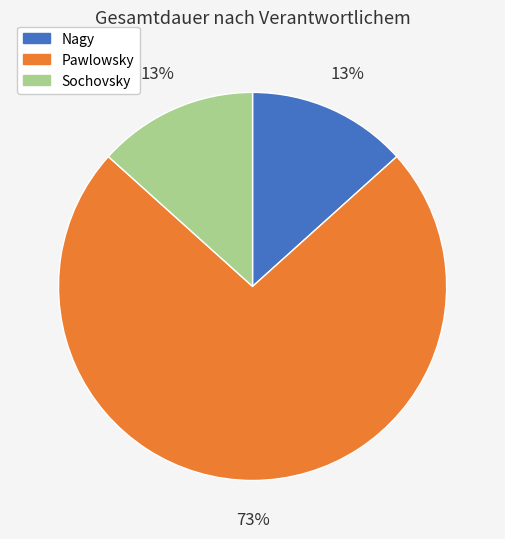

Count the number of slices in the pie.

3